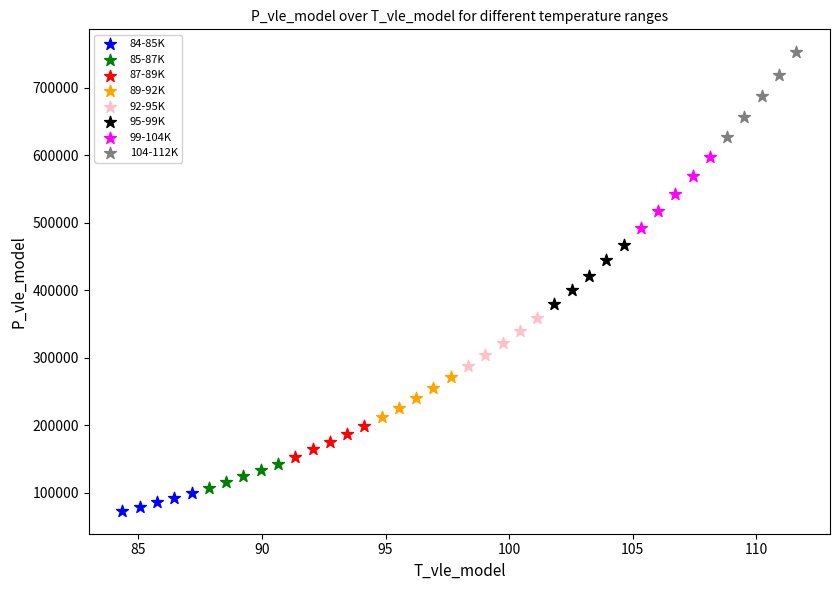

Which series contains the highest Y value?

104-112K